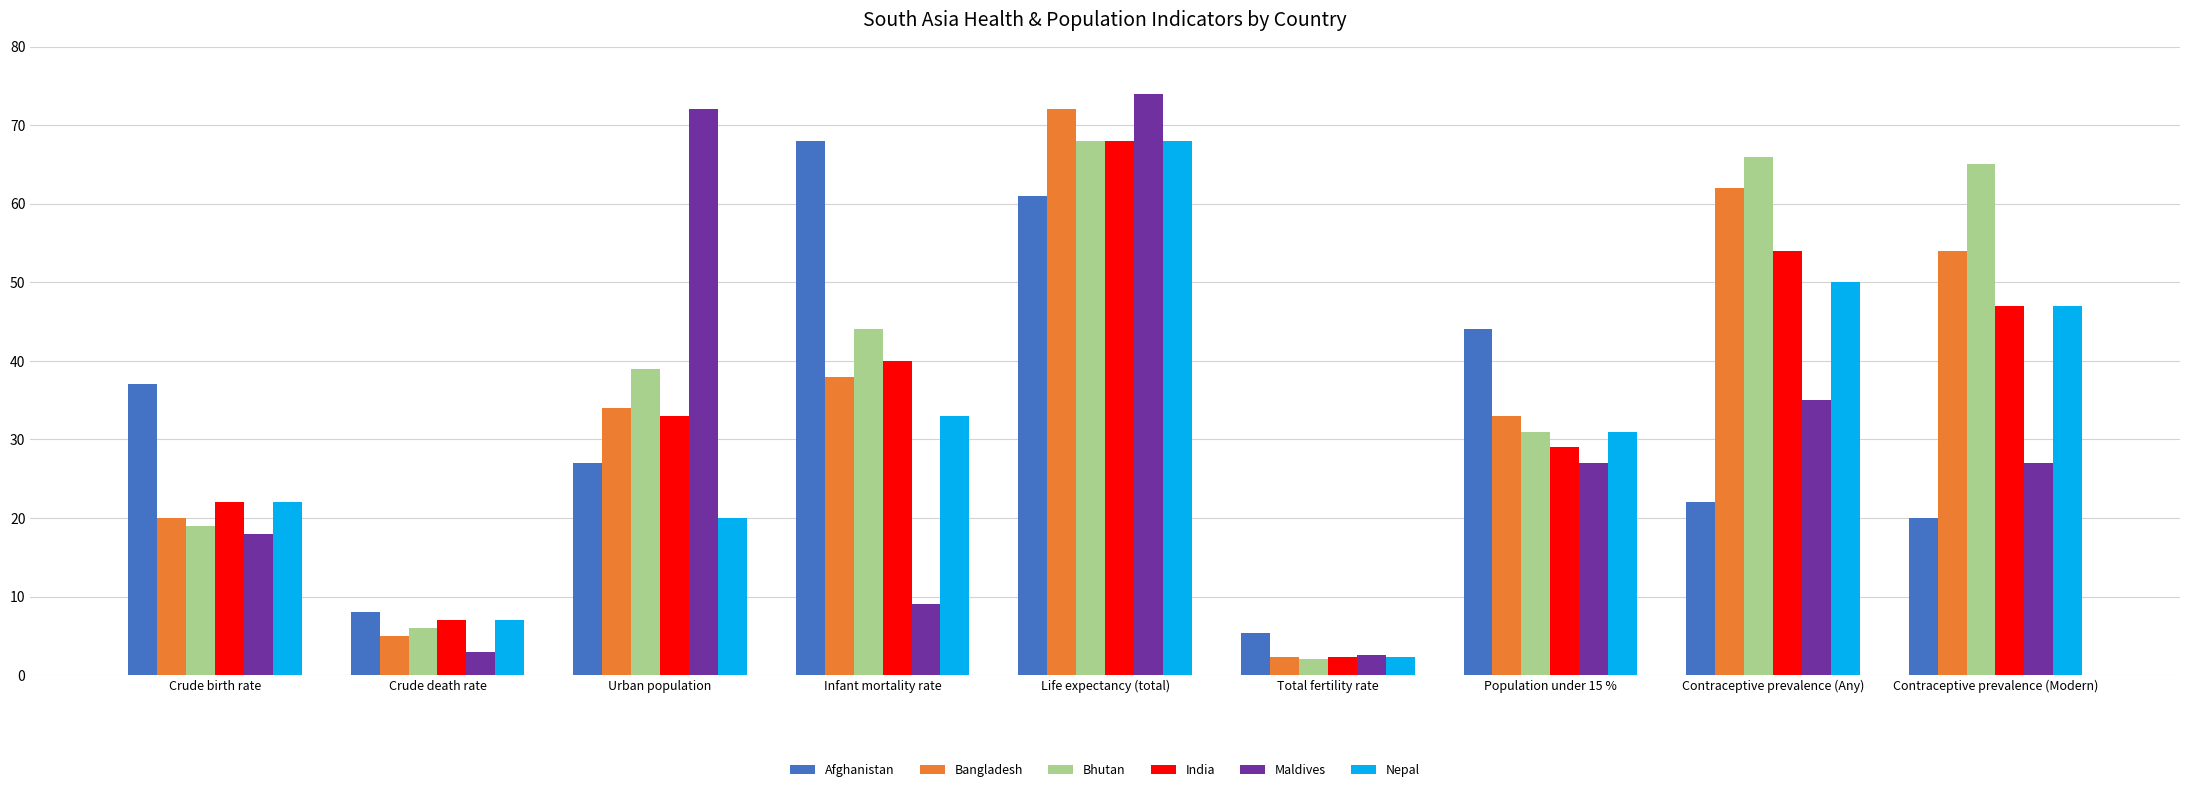

What are all the series names shown in the legend?

Afghanistan, Bangladesh, Bhutan, India, Maldives, Nepal